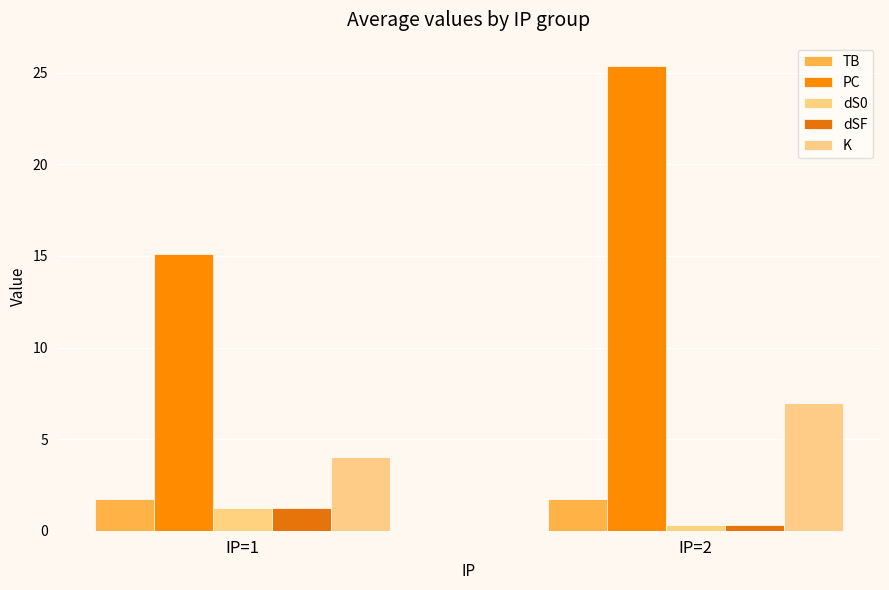

Reading left to right, transcribe all the data shown in this chart.

TB: IP=1=1.7	IP=2=1.7
PC: IP=1=15.1	IP=2=25.4
dS0: IP=1=1.2	IP=2=0.3
dSF: IP=1=1.2	IP=2=0.3
K: IP=1=4.0	IP=2=7.0